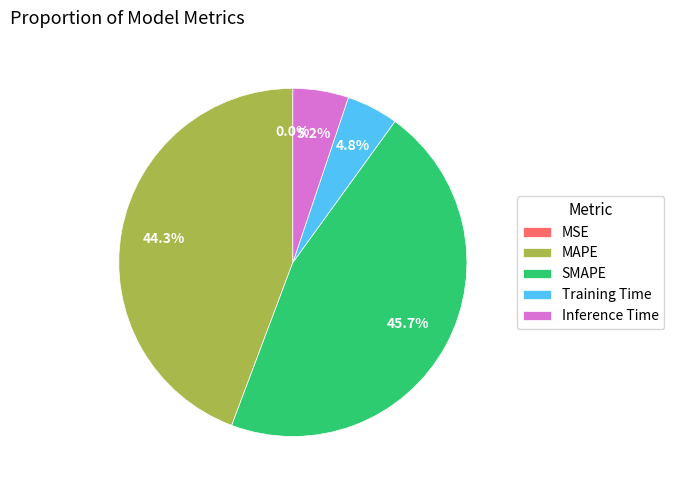

What percentage is NOT represented by Inference Time?

94.8%